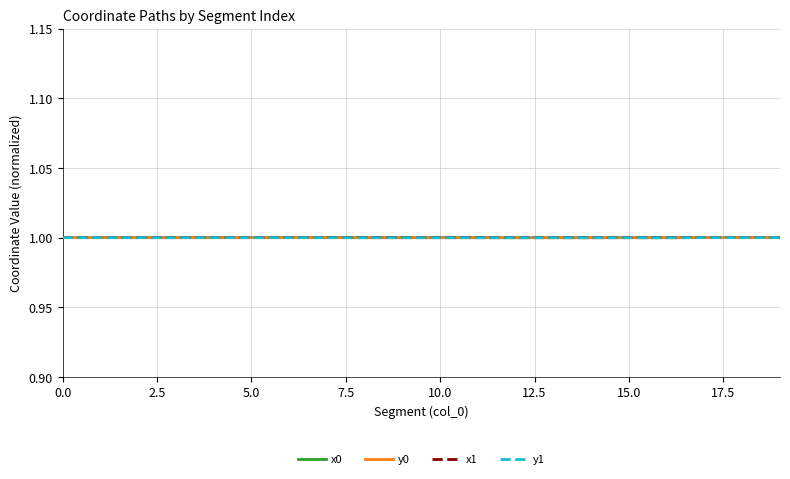

What is the highest value of the y0 series?

1.0